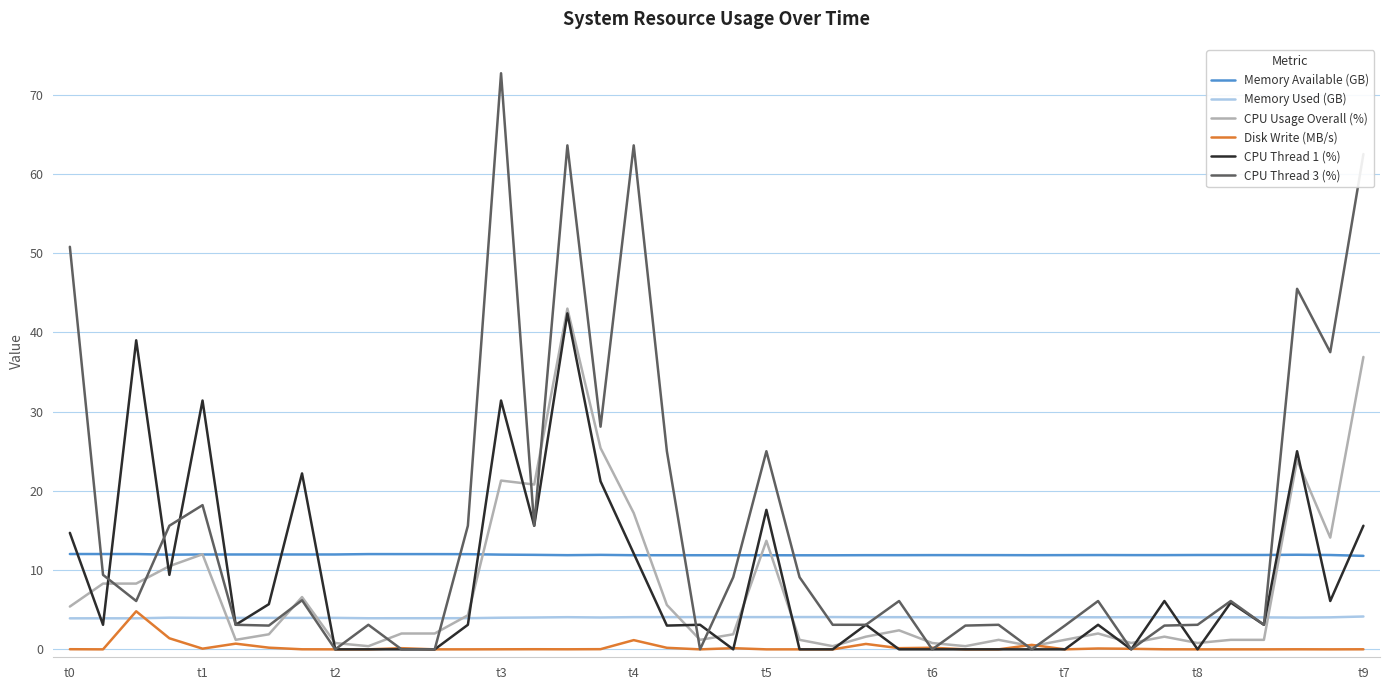

True or false: Memory Available (GB) and Disk Write (MB/s) intersect in this chart.

False